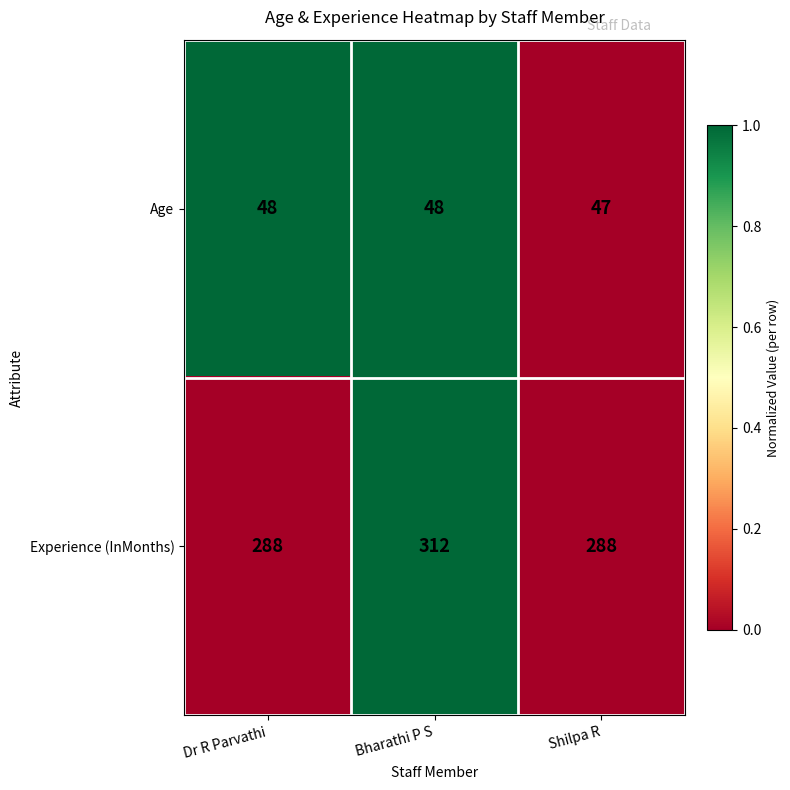

The Experience (InMonths) series shows 377 at Shilpa R. True or false?

False